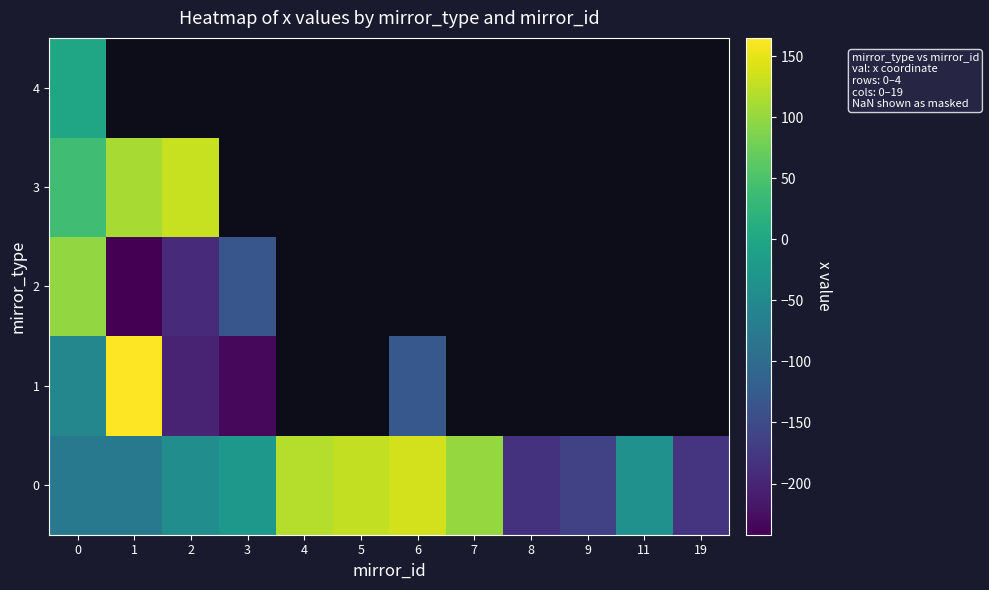

List the series in order of their peak value, highest first.

1, 0, 3, 2, 4